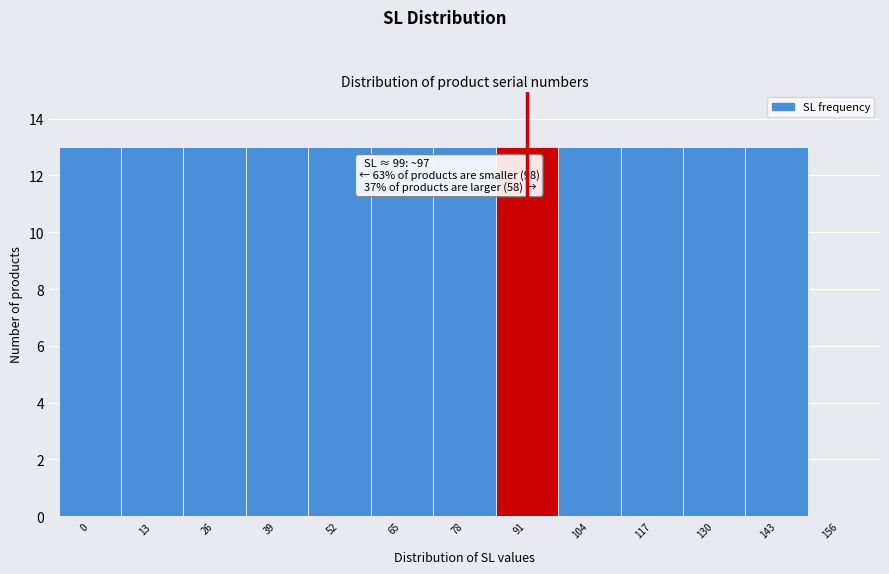

Reading left to right, what are all the values shown in this chart?

0=13	13=13	26=13	39=13	52=13	65=13	78=13	91=13	104=13	117=13	130=13	143=13	156=0